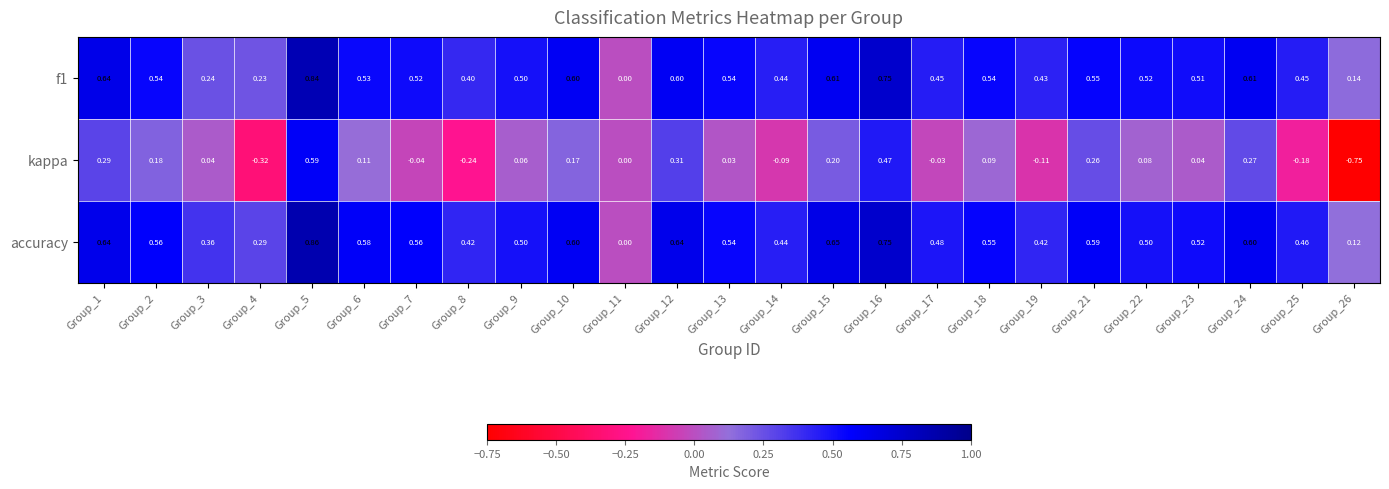

Which series has the largest range (max minus min)?

kappa